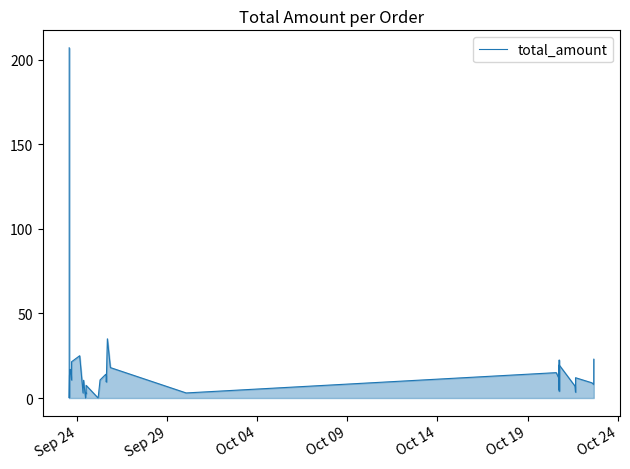

What is the greatest value displayed?

207.0